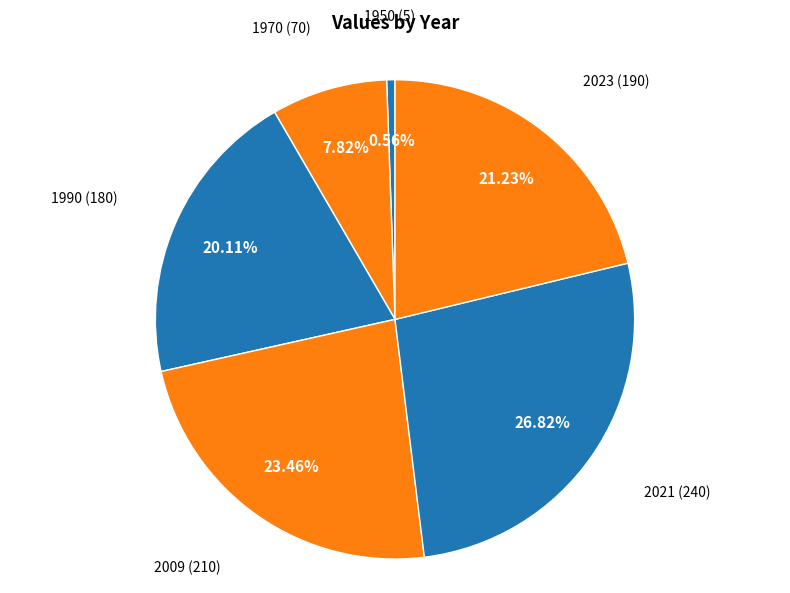

Does 1950 account for over 50% of the chart?

No